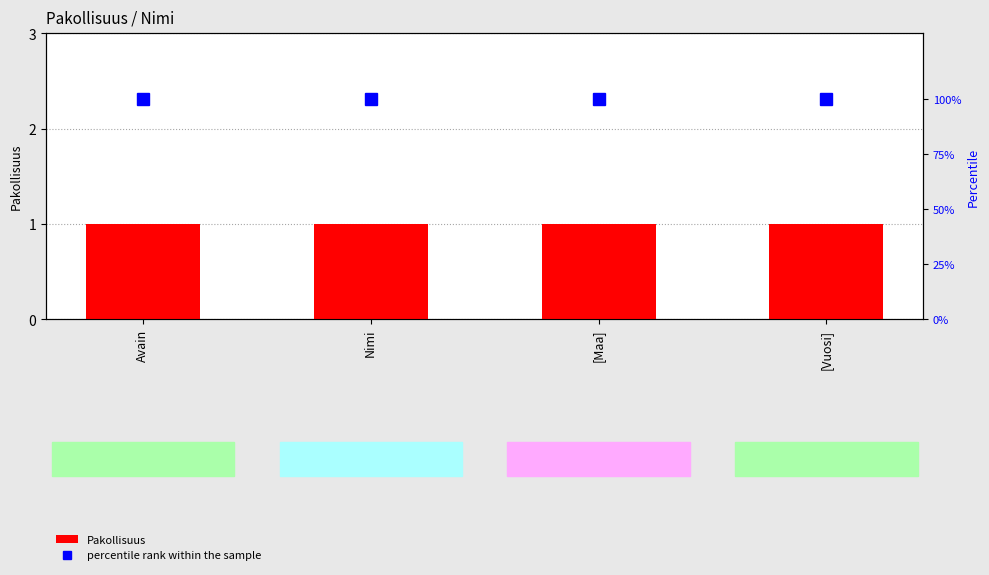

Rank the categories by Pakollisuus value from lowest to highest.

Avain, Nimi, [Maa], [Vuosi]